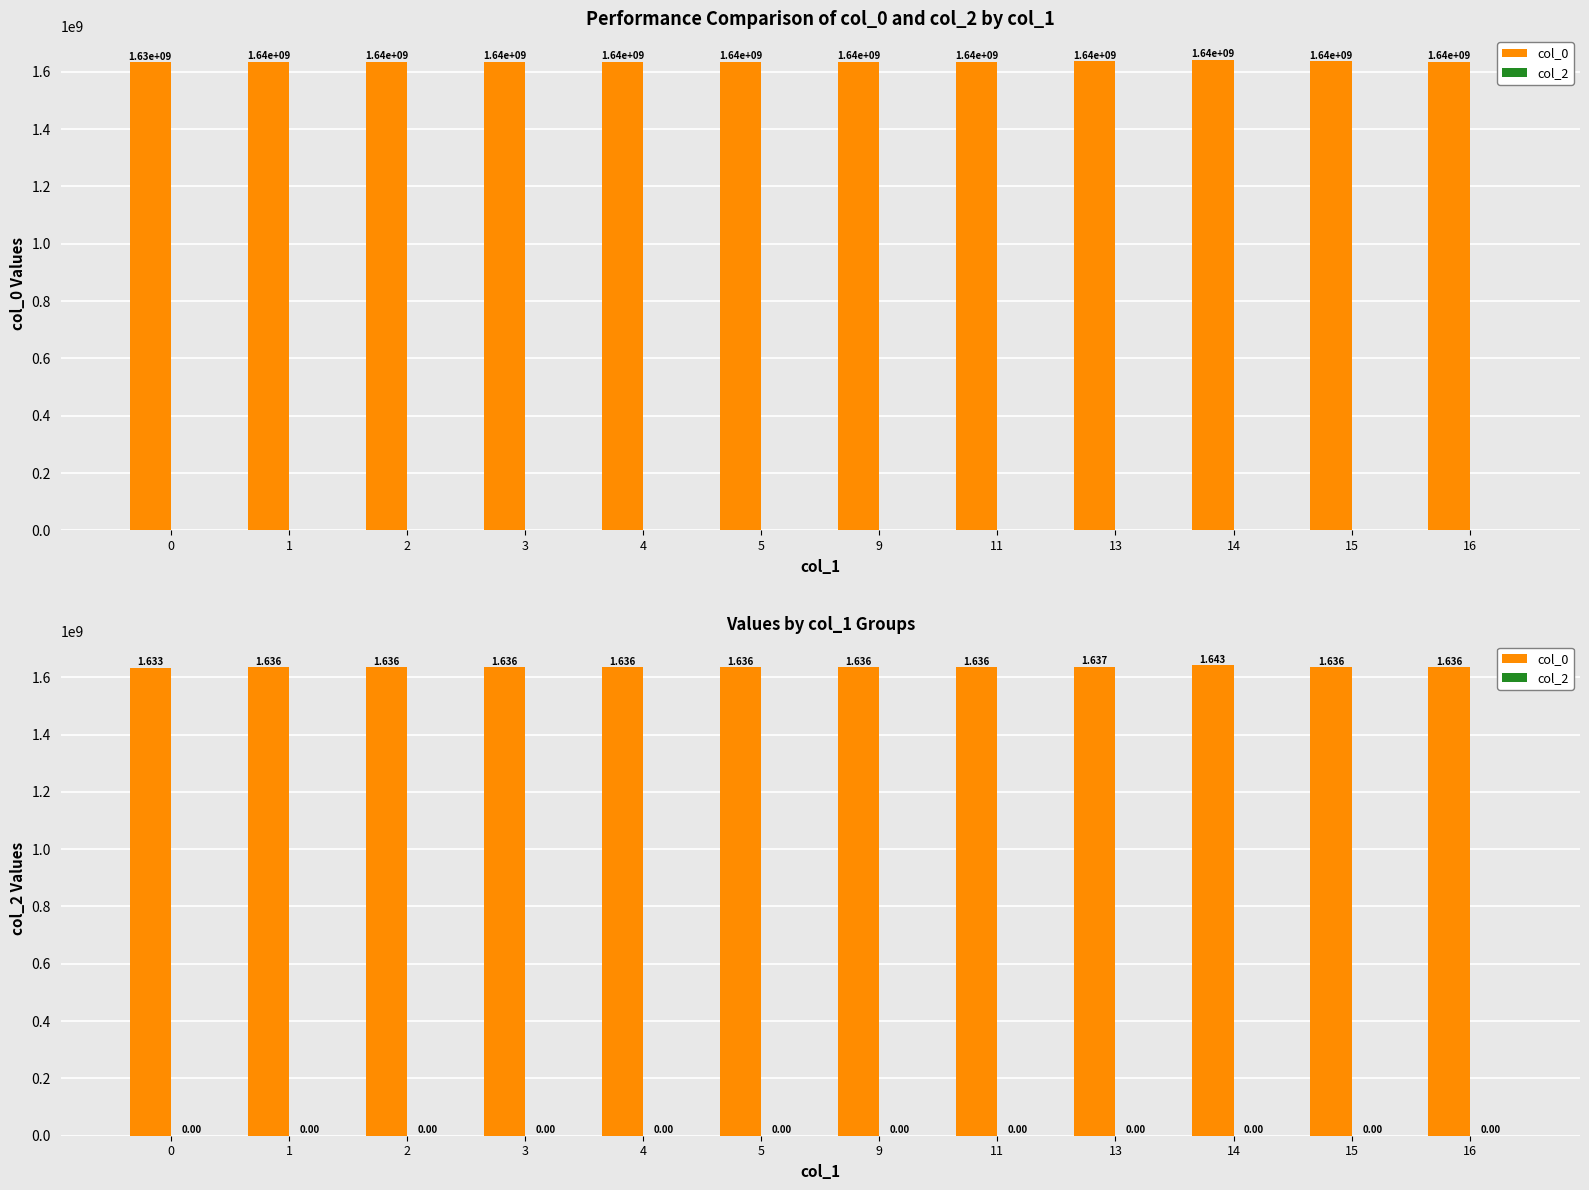

True or false: col_2 has a value of 0 at 1.

True